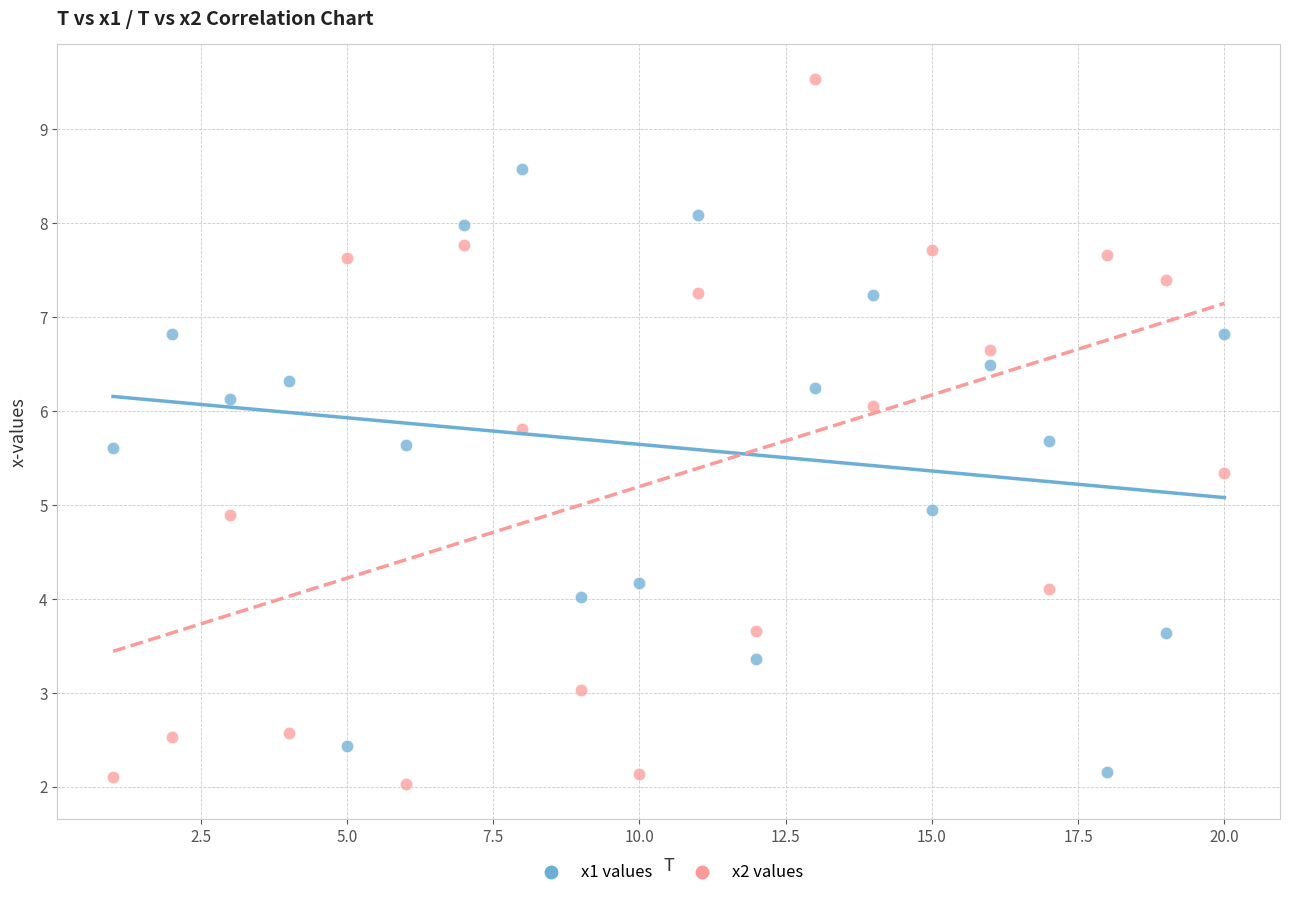

Which series contains the highest Y value?

x2 values